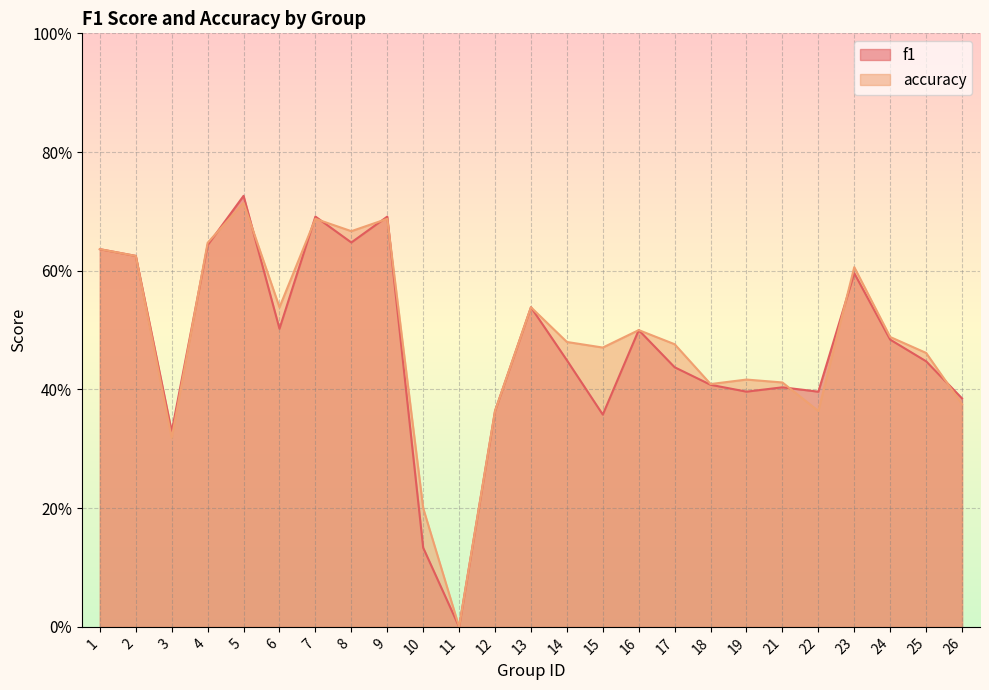

True or false: f1 and accuracy cross at least once.

True